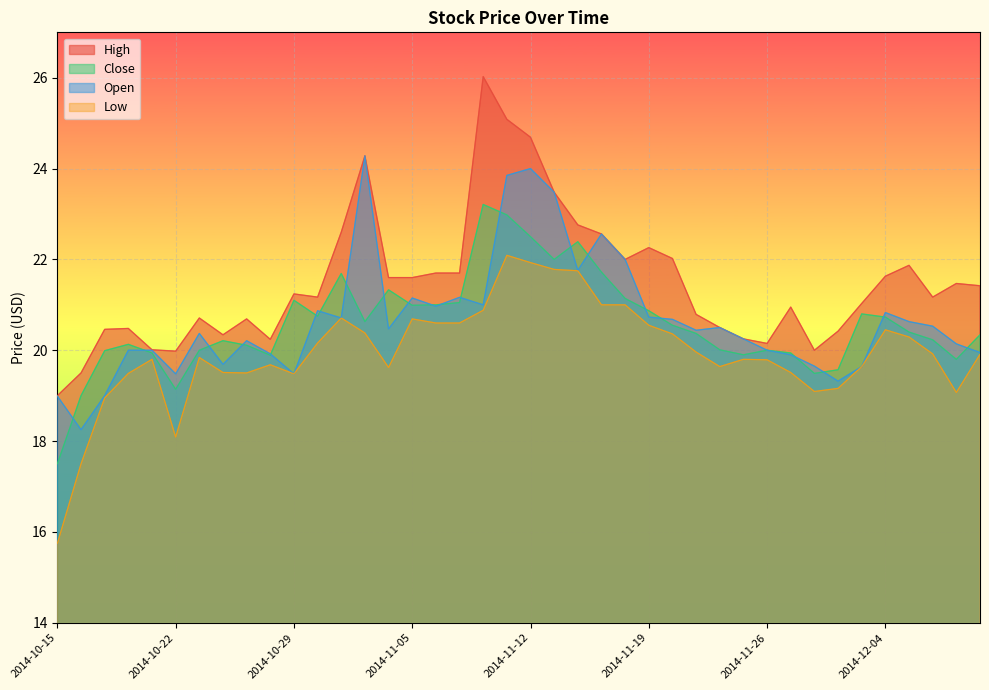

Is the value of High at 2014-11-03 greater than the value of Low at 2014-11-26?

Yes